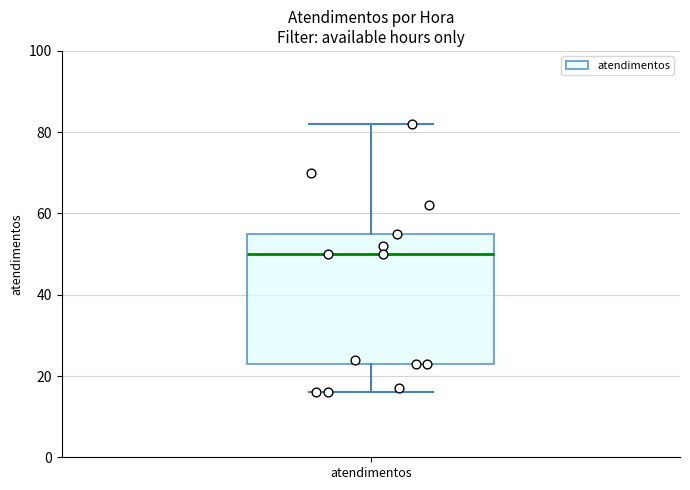

Transcribe this box plot: give where the median line is, the range the box spans, and where the two whiskers end, as read against the y-axis. The values are not printed on the chart, so give them approximately, as read against the axis.

median 50, box 24 to 56, whiskers 16 to 82